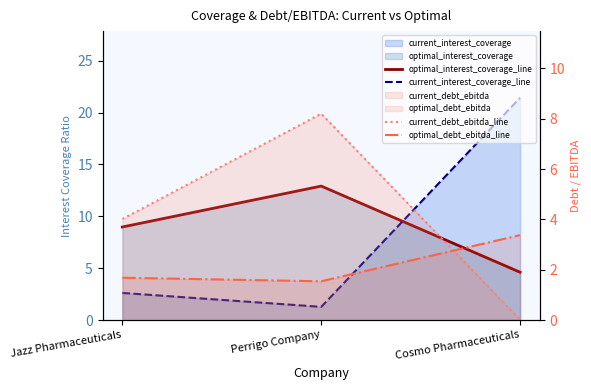

What is the maximum value for optimal_debt_ebitda_line?

3.4